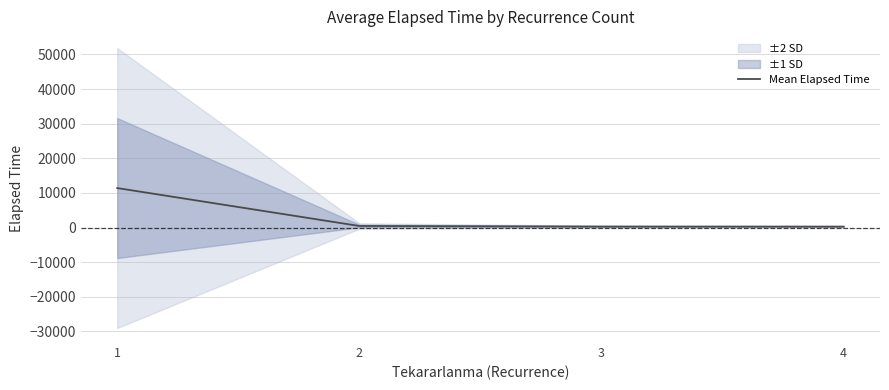

Reading right to left, transcribe all the data shown in this chart.

266.2	277.5	442.2	11397.9